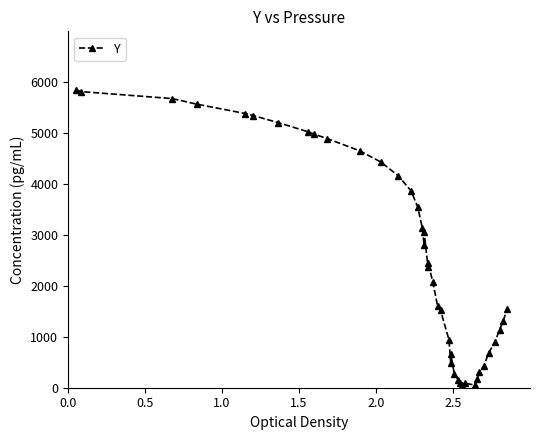

How many lines are shown in the chart?

1